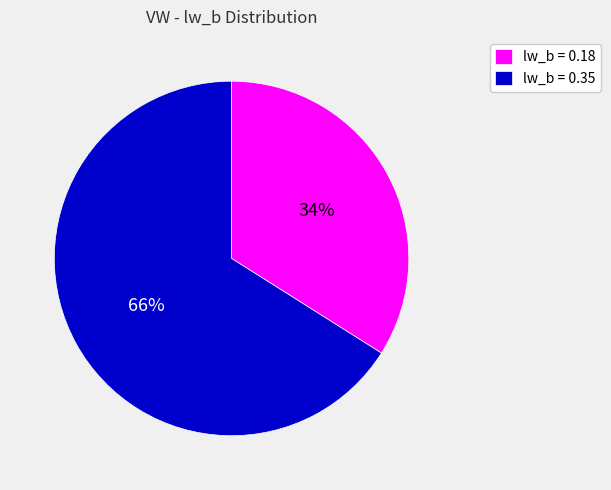

How many segments does this pie chart have?

2